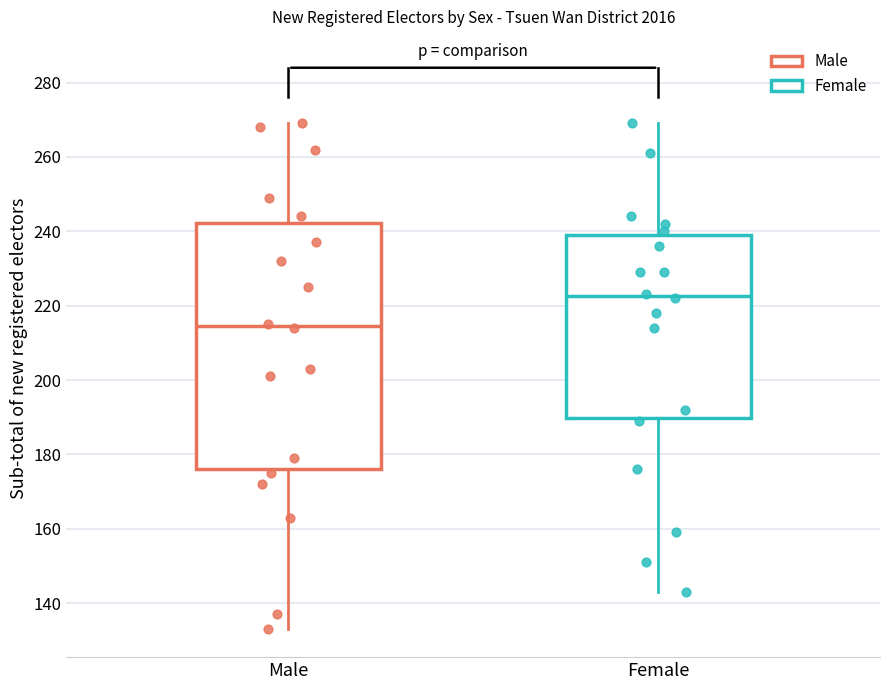

Reading left to right, read every box against the y-axis: the position of its median line, the range the box covers, and the ends of its whiskers. The values are not printed on the chart, so give them approximately, as read against the axis.

Male: median 214, box 176 to 242, whiskers 134 to 270
Female: median 222, box 190 to 240, whiskers 144 to 270